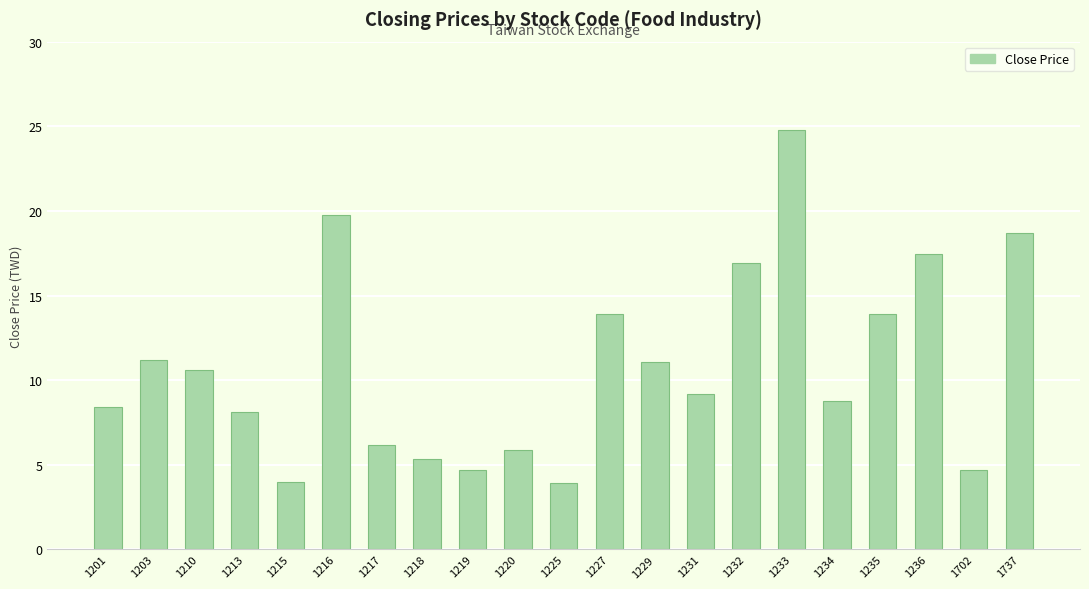

What is the greatest value displayed?

24.8